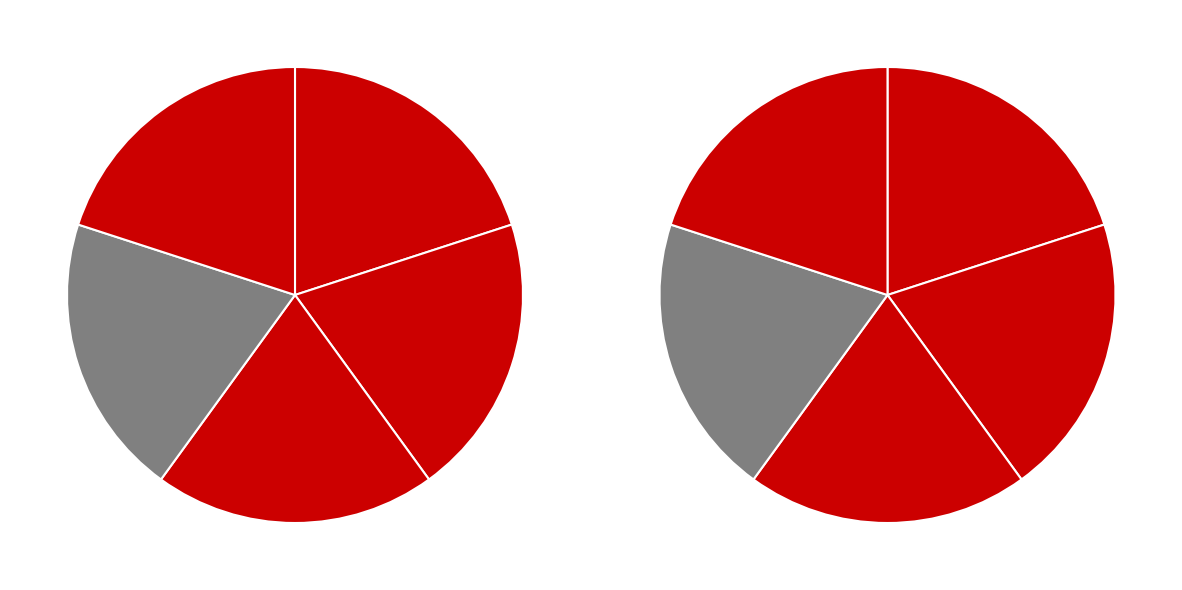

How many segments does this pie chart have?

5